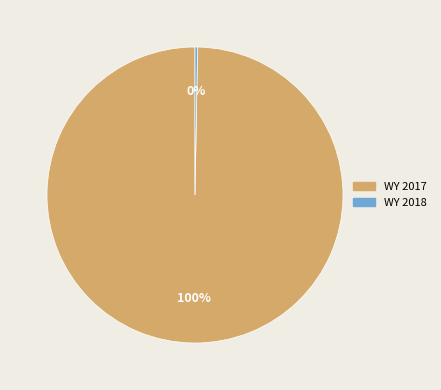

Count the number of slices in the pie.

2